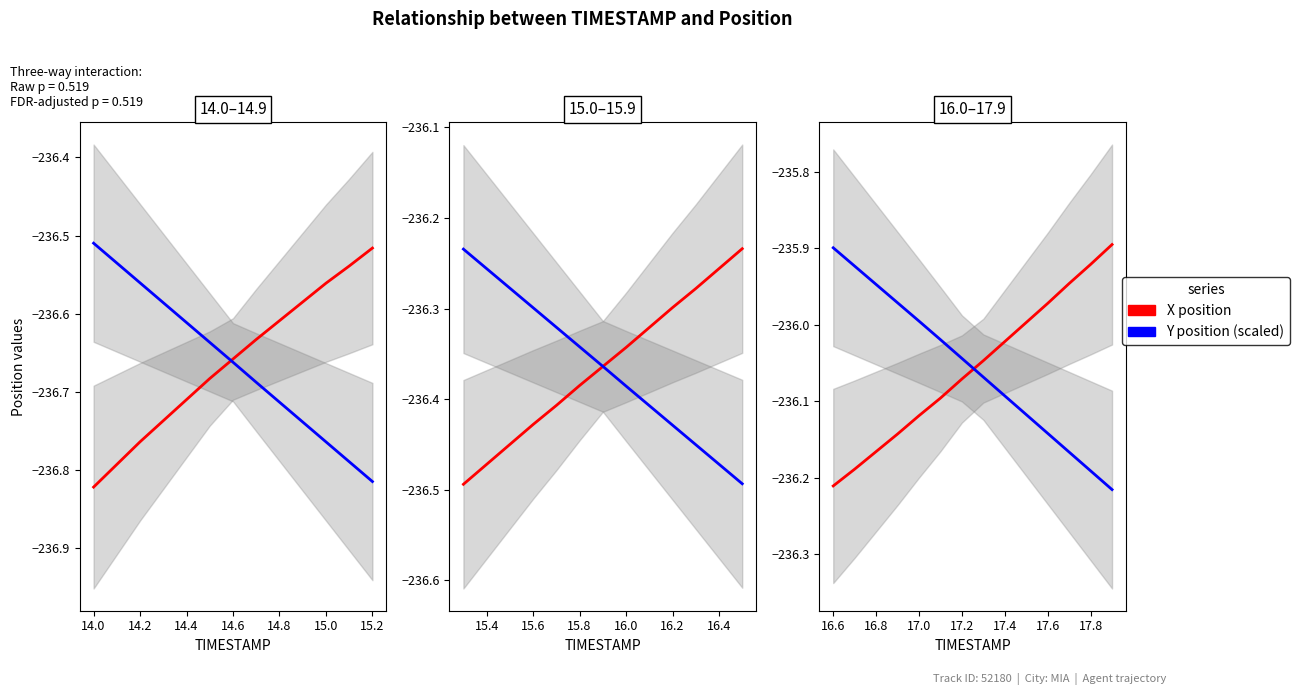

At 17.6, list the series in order from smallest to largest.

Y position (scaled), X position